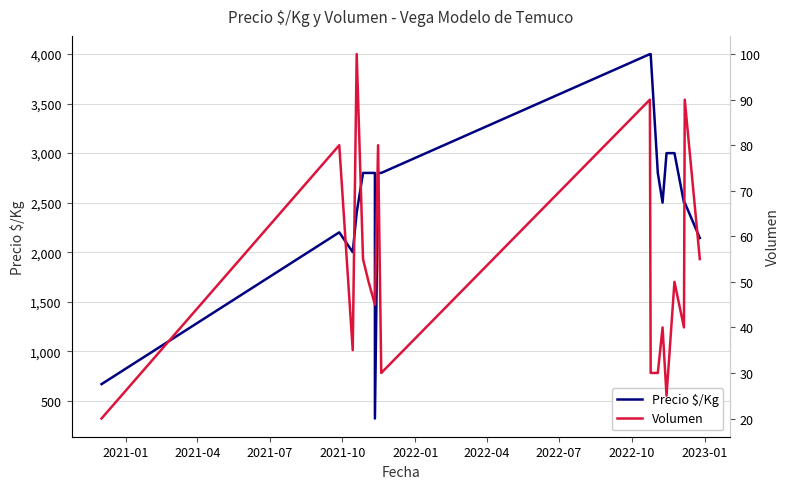

The value of Precio $/Kg at 2022-10 is 469. True or false?

False